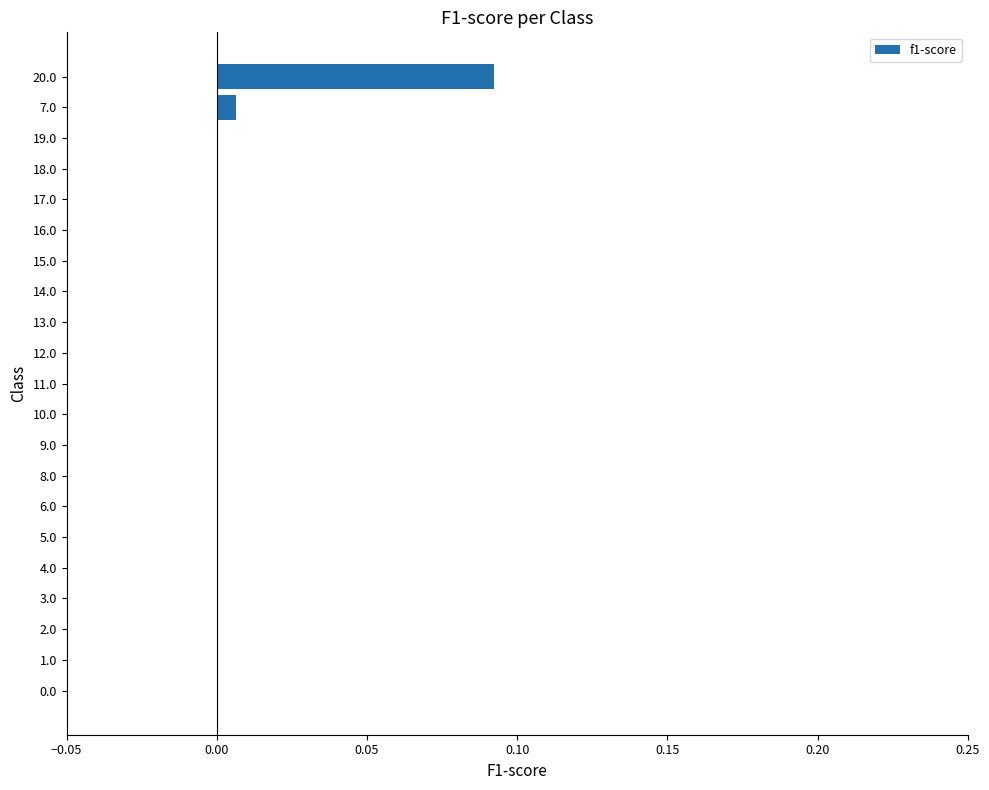

At which category does the chart reach its peak across all series?

20.0